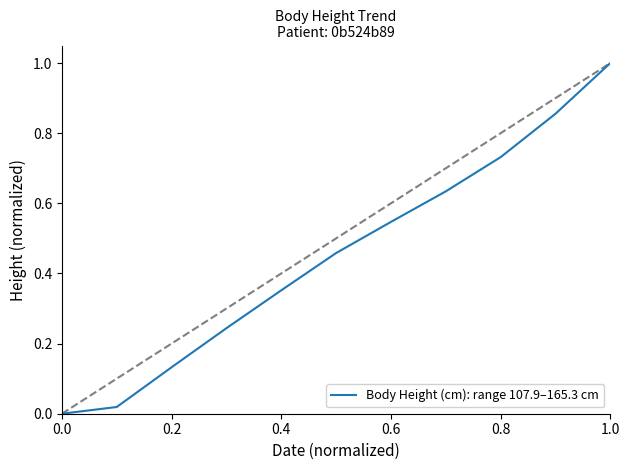

What is the greatest value displayed?

1.0